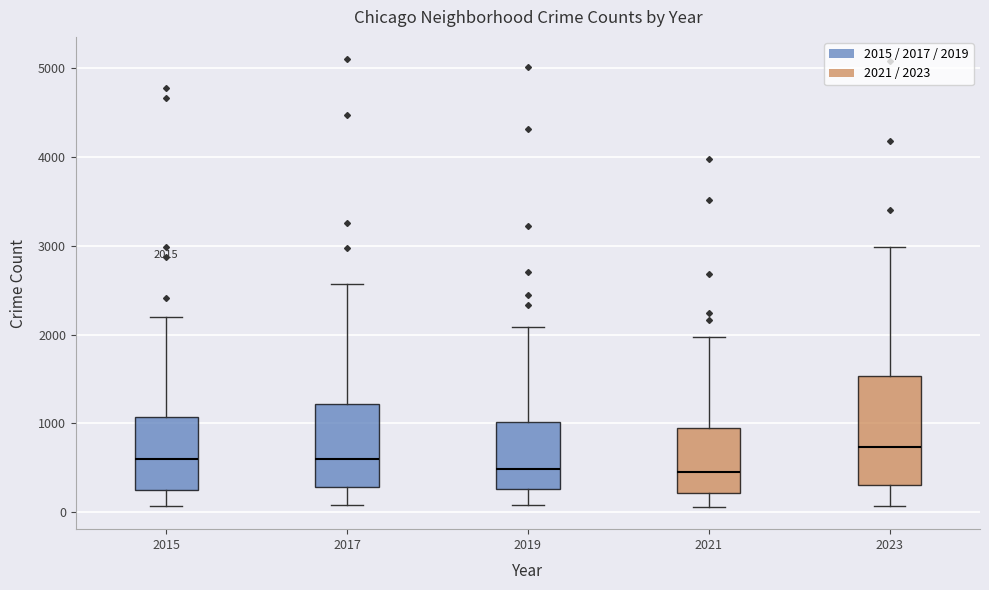

Comparing the boxes themselves (not the whiskers), which one is the tallest?

2023